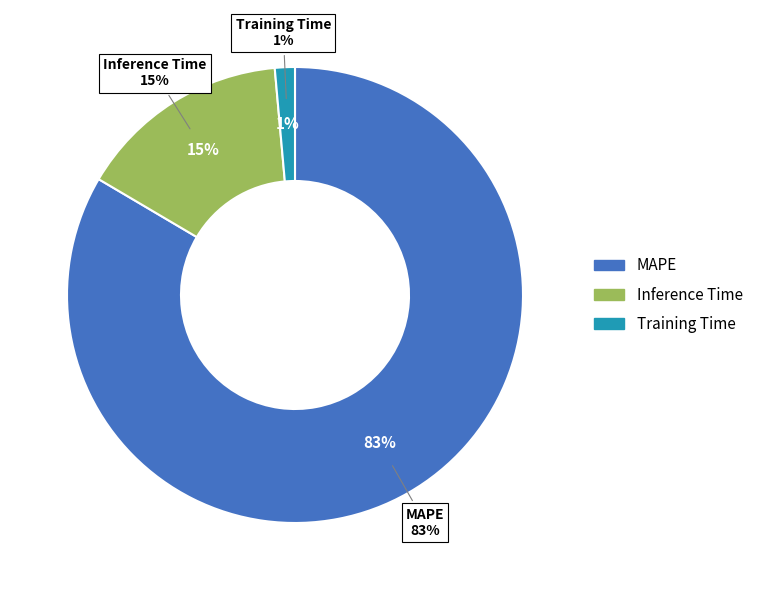

Does any single category account for the majority?

Yes